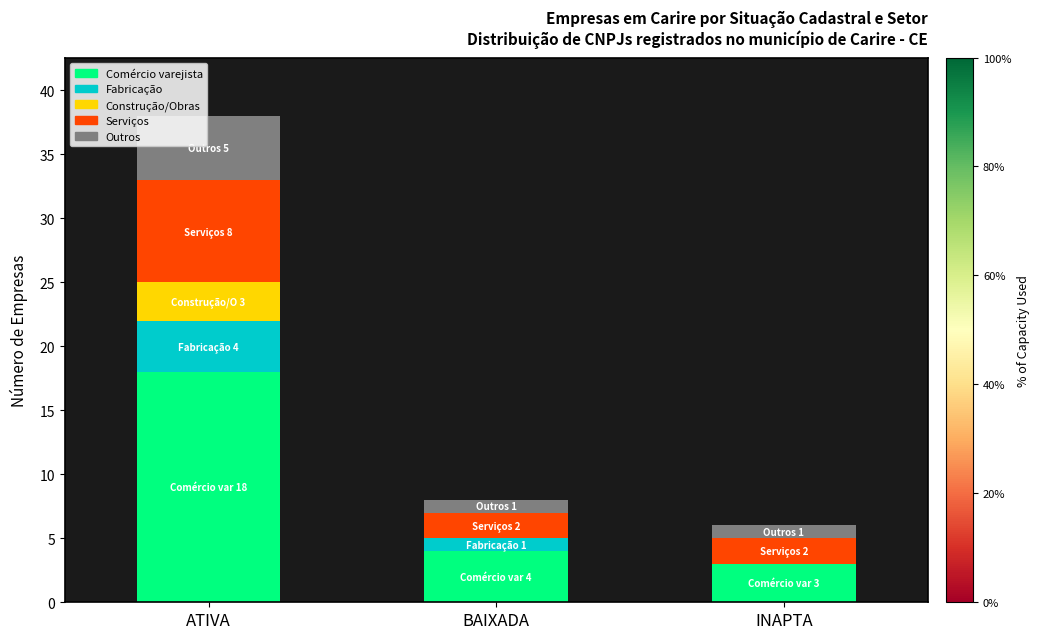

Are the bars grouped side by side (vs. stacked)?

No